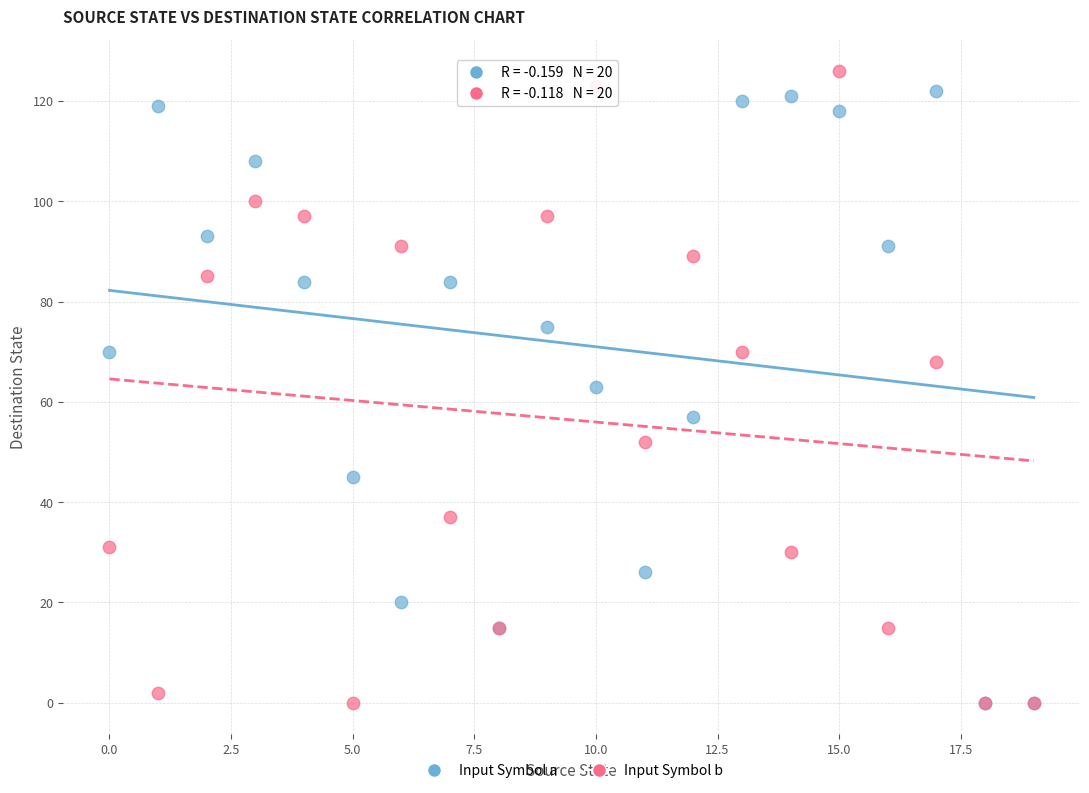

In the Input Symbol a series, what Y value is closest to 61?

63